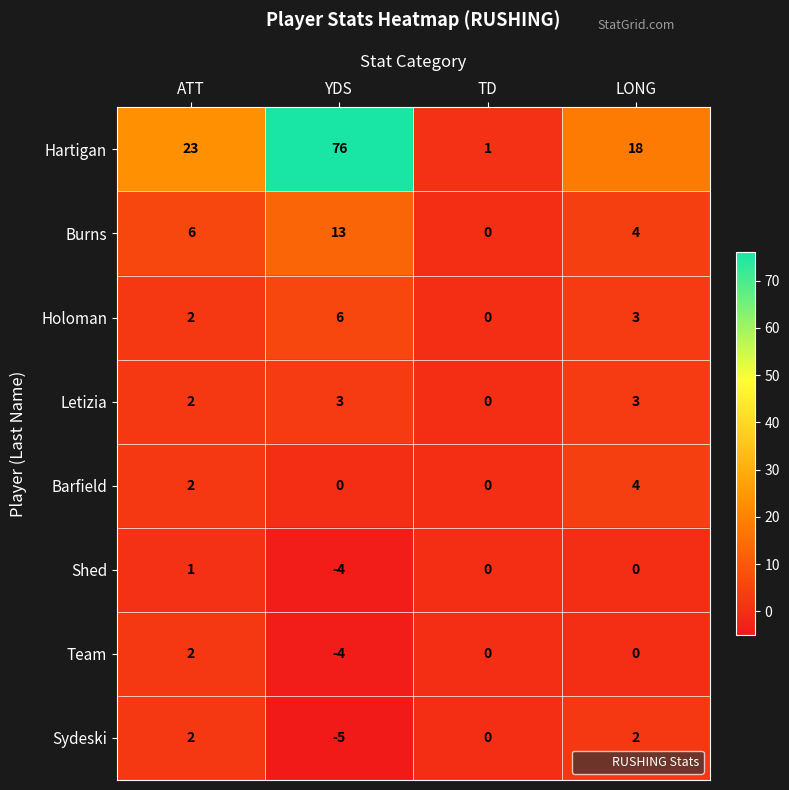

What is the difference between the maximum and minimum values in the Hartigan series?

75